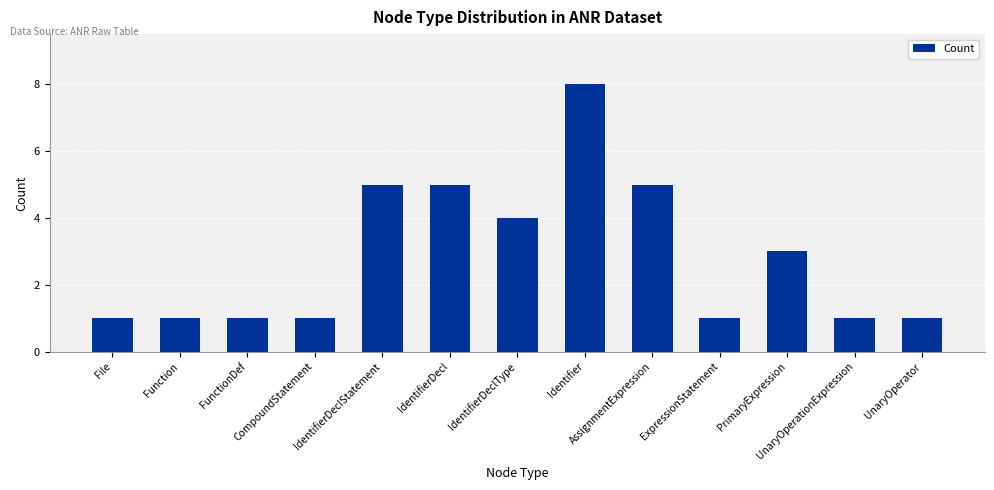

At which category does the chart reach its peak across all series?

Identifier